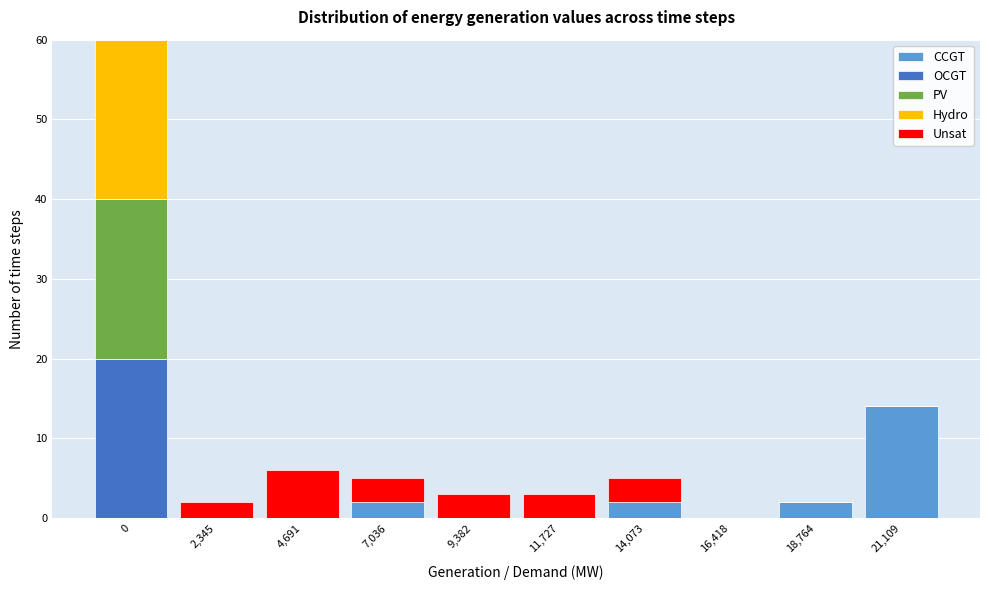

Which category has the highest value in the CCGT series?

21,109